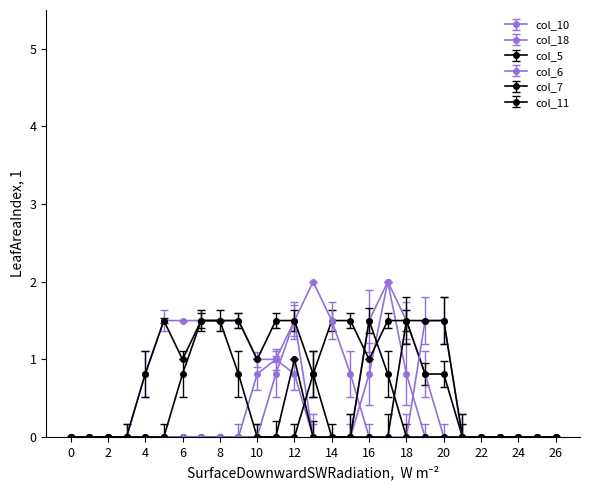

Count the number of categories in the chart.

27